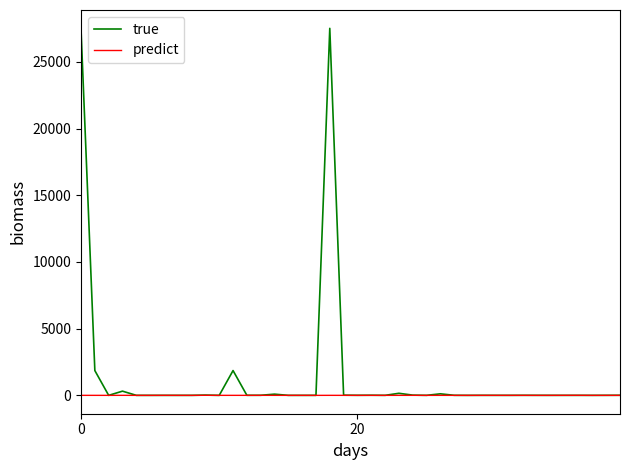

List the series in order of their peak value, highest first.

true, predict